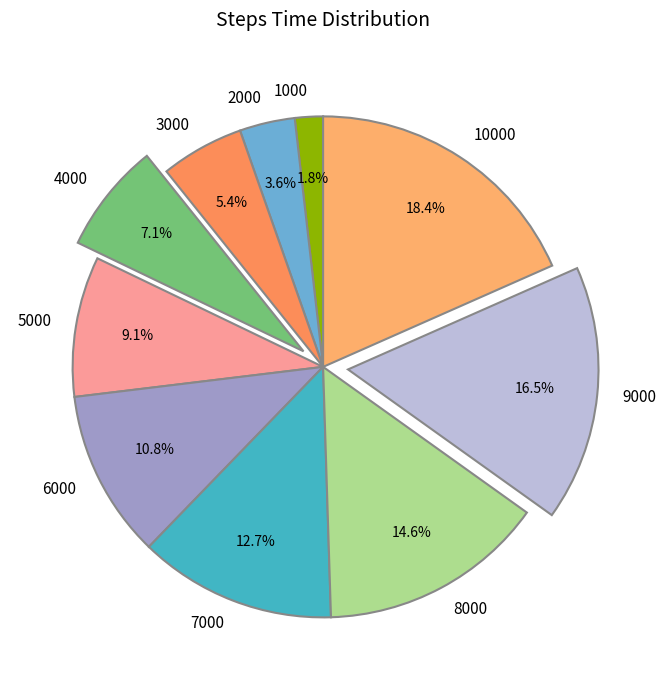

The 4000 slice represents 7% of the pie. True or false?

True